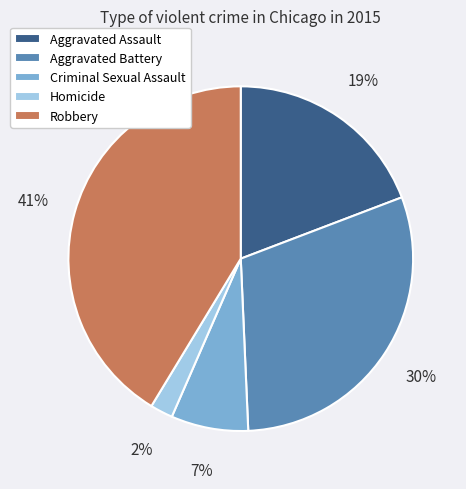

To the nearest percent, what is the average slice percentage?

20%